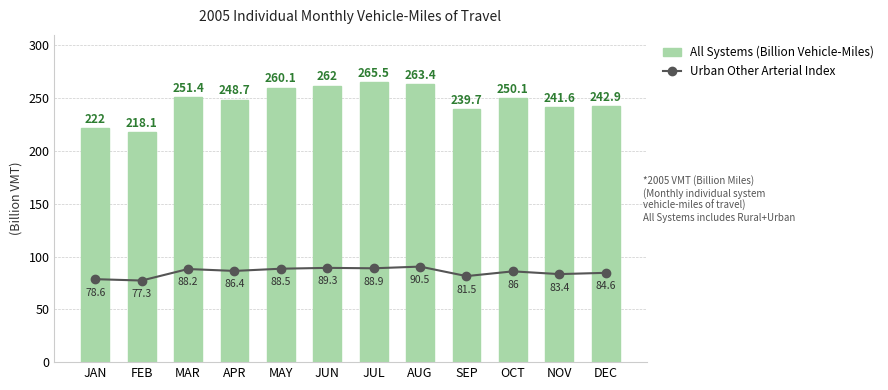

What is the minimum value for Urban Other Arterial Index?

77.3